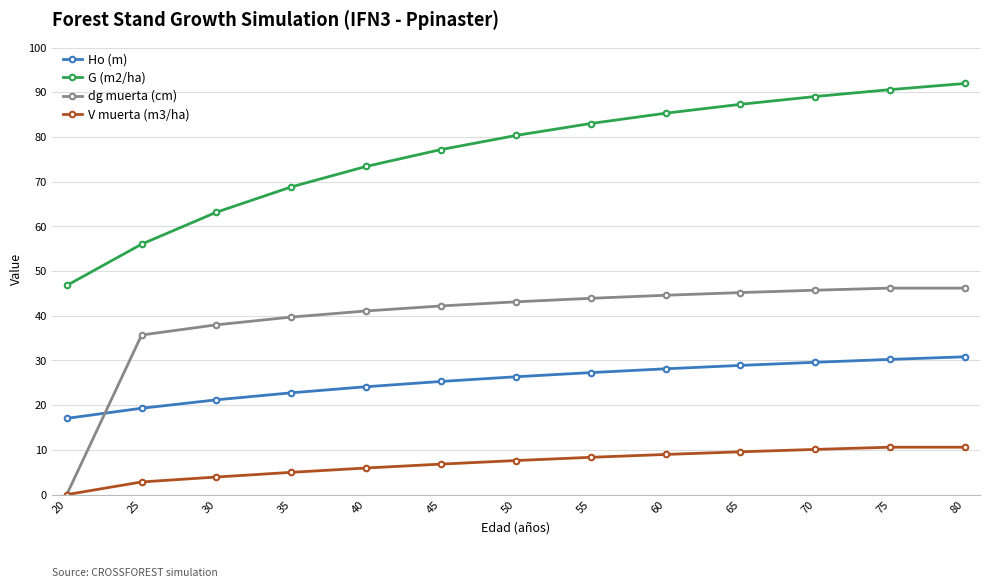

What is the value of the V muerta (m3/ha) point at the 13th from the left?

10.6